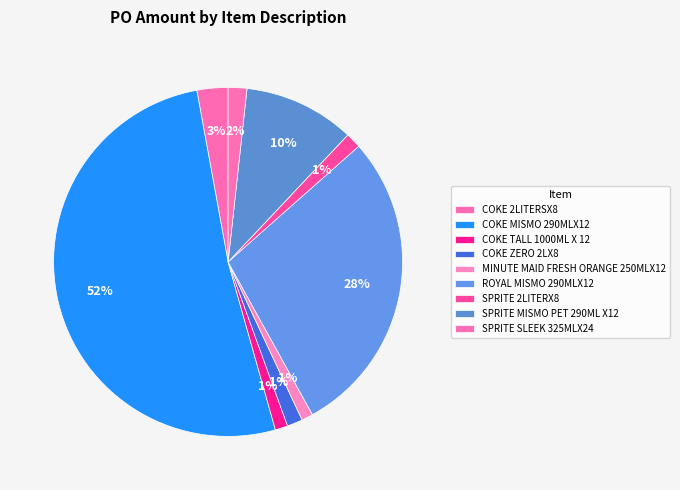

Do COKE MISMO 290MLX12 and COKE ZERO 2LX8 together represent more than half of the pie?

Yes